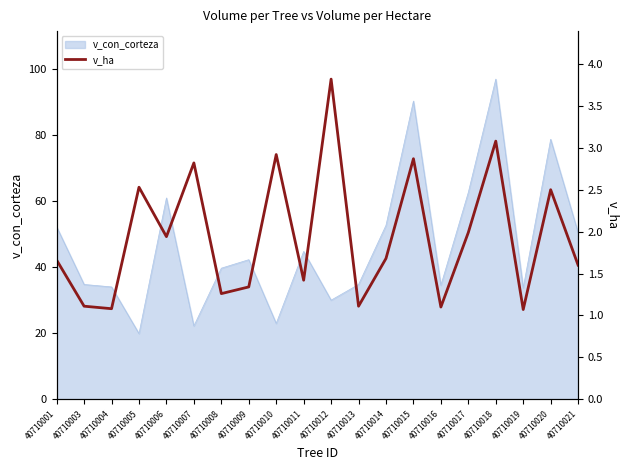

Approximately how many times larger is the value at 40710015 compared to 40710012?

0.8